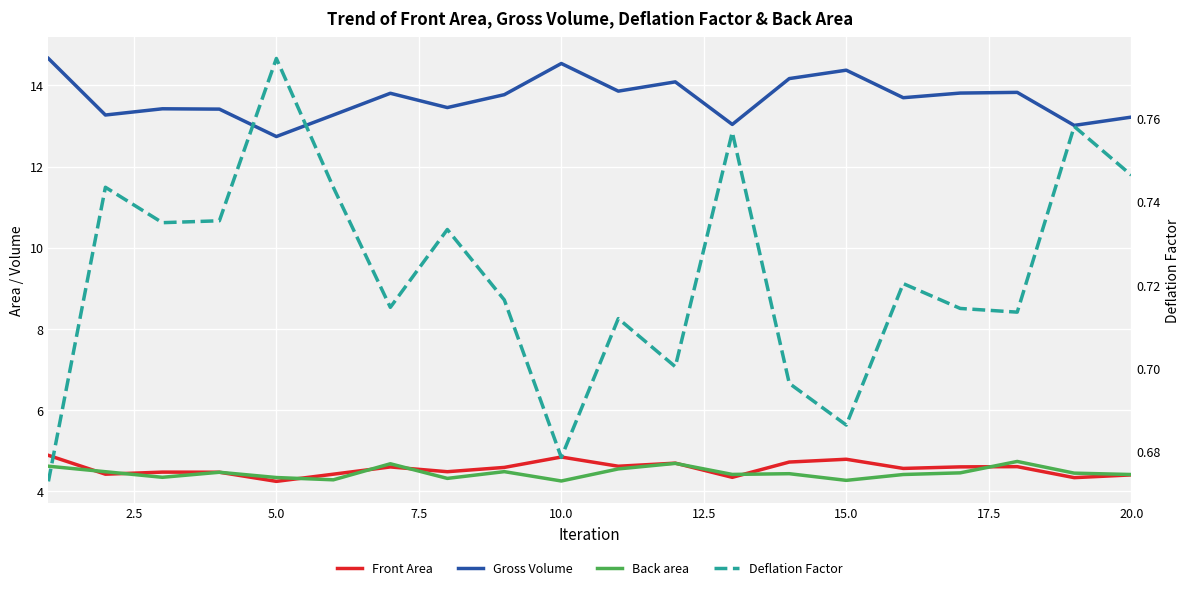

What is the value of the Gross Volume point at the 19th from the left?

13.0